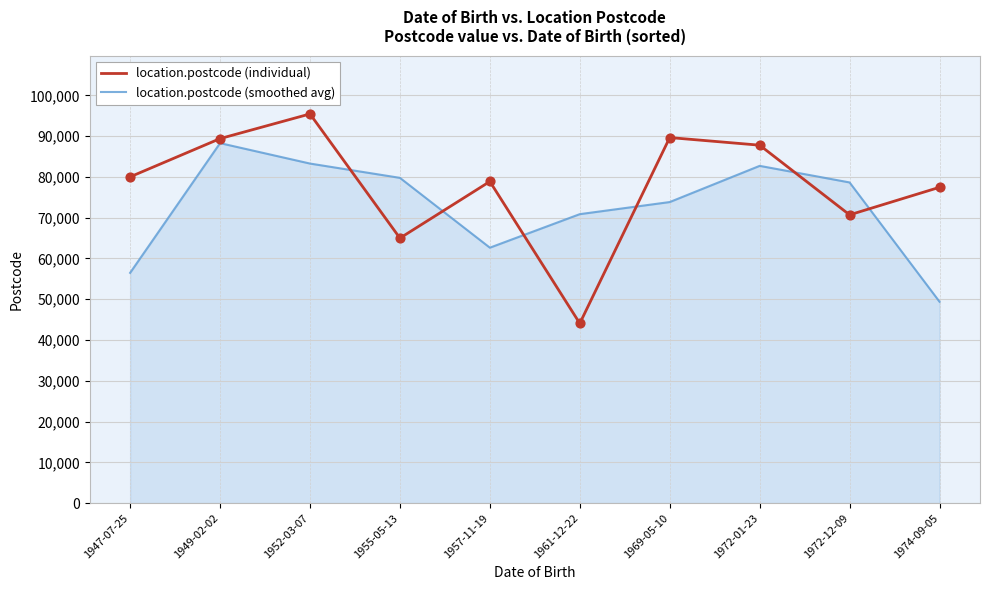

Which series has the widest spread of values?

location.postcode (individual)